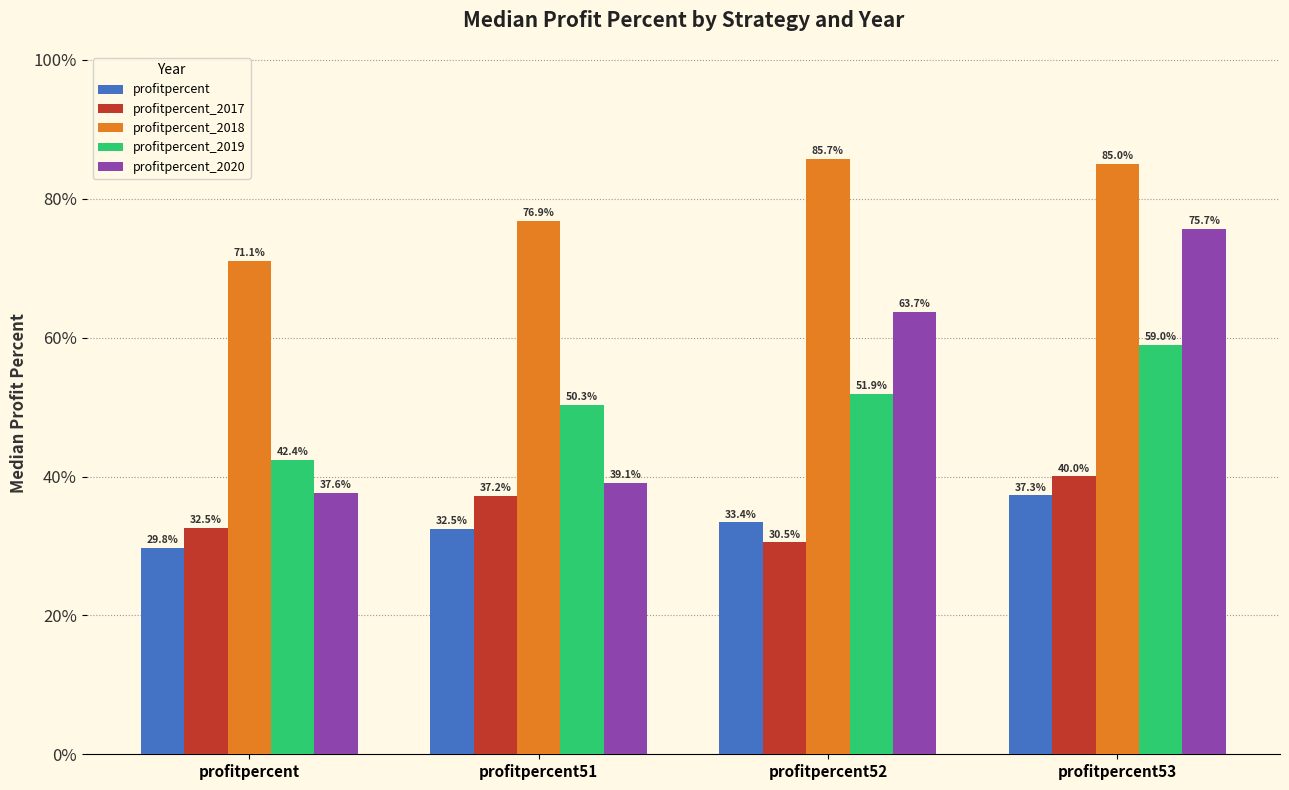

What are all the series names shown in the legend?

profitpercent, profitpercent_2017, profitpercent_2018, profitpercent_2019, profitpercent_2020